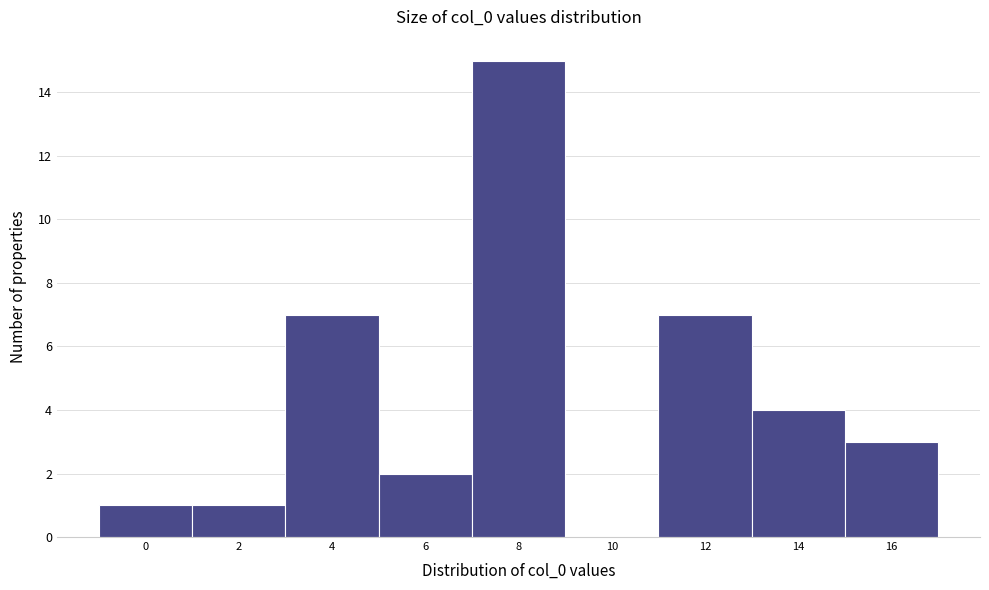

Reading left to right, transcribe all the data shown in this chart.

0=1	2=1	4=7	6=2	8=15	10=0	12=7	14=4	16=3